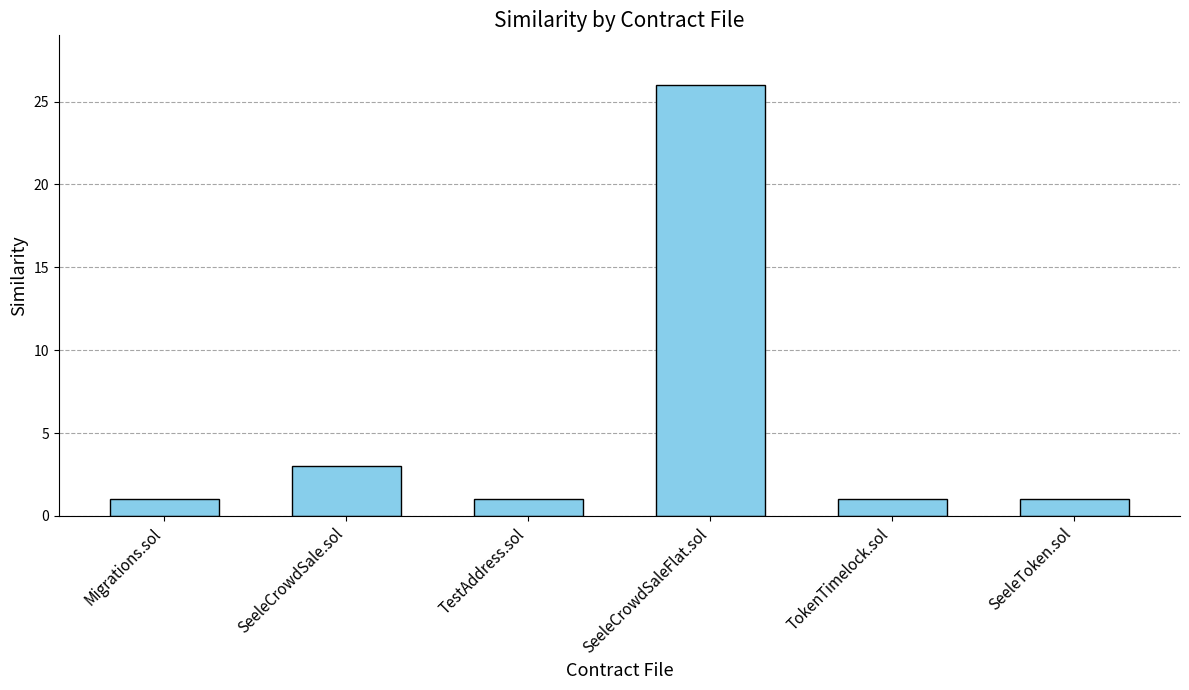

Which category has the highest value across all series?

SeeleCrowdSaleFlat.sol